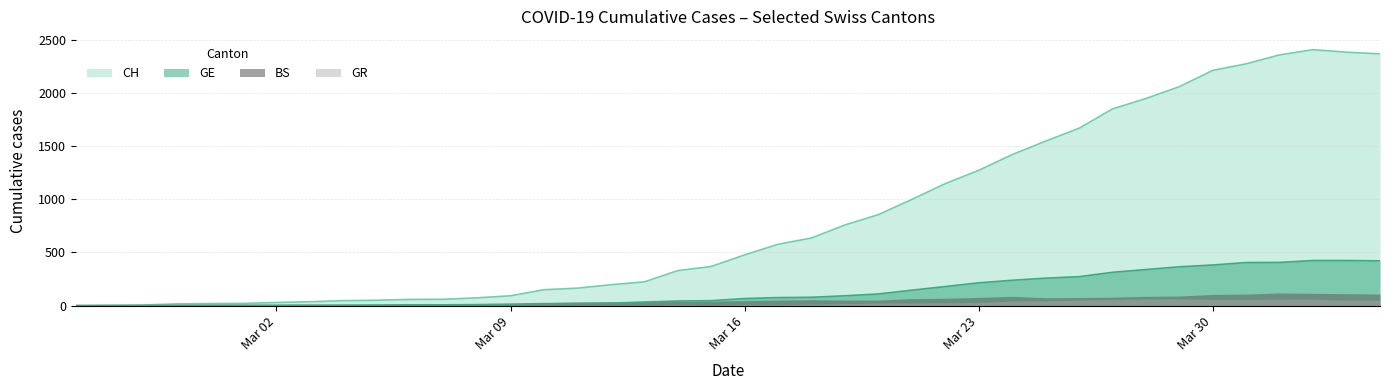

Which series has the widest spread of values?

CH